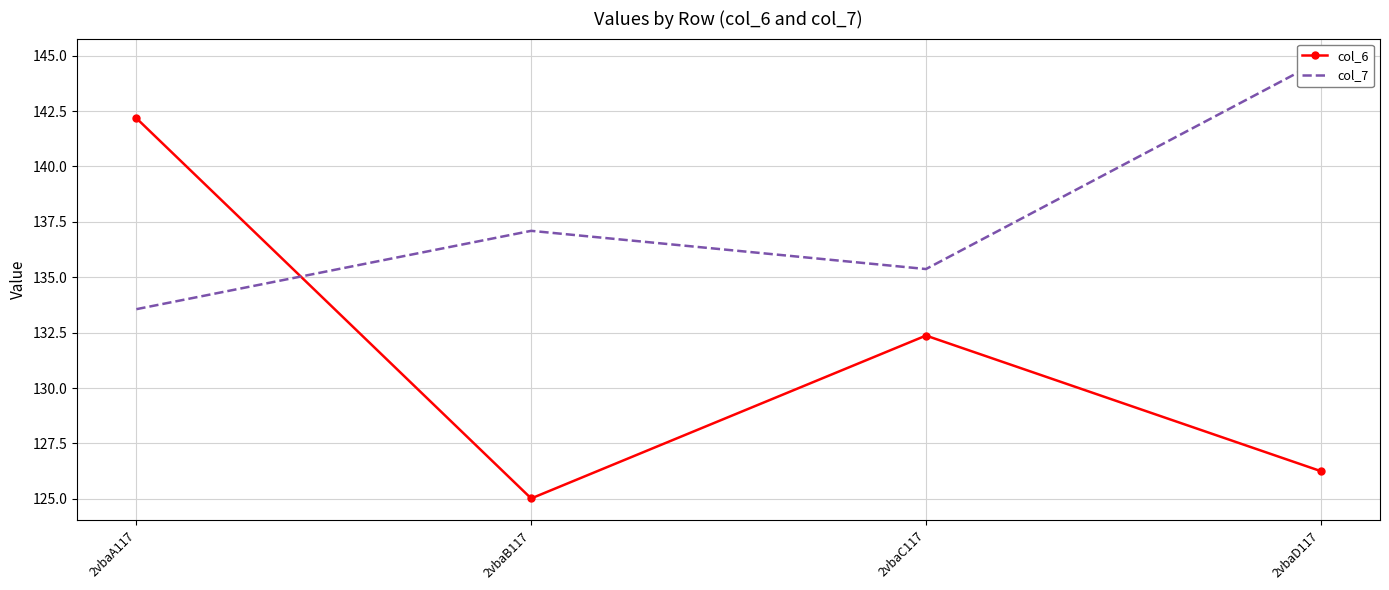

True or false: col_7 has a value of 135.4 at 2vbaC117.

True